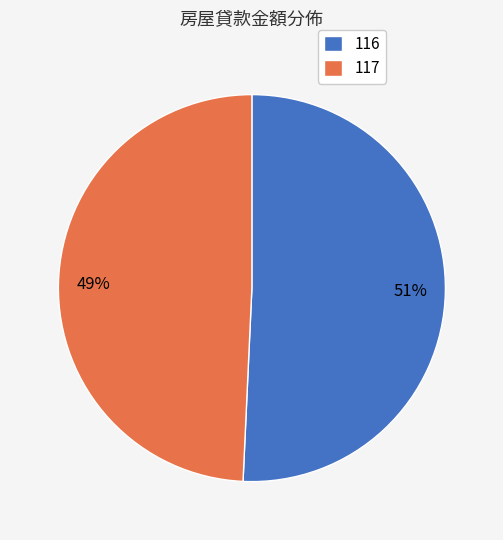

To the nearest percent, what percentage of the pie is 116?

51%